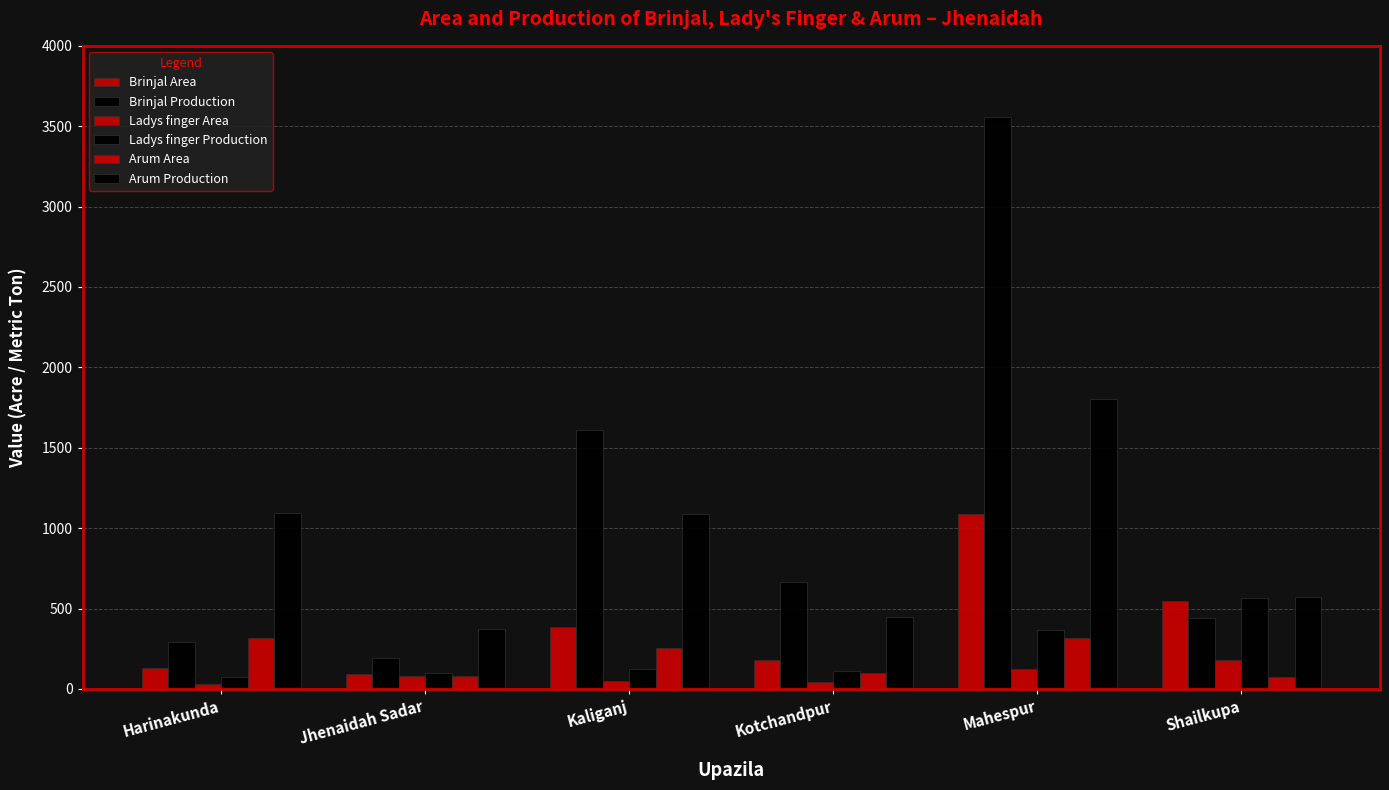

How many data points in Brinjal Production are less than 663?

3